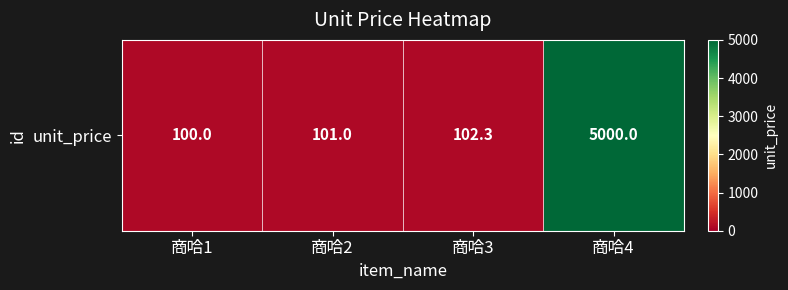

Approximately how many times larger is the value at 商哈4 compared to 商哈3?

48.9